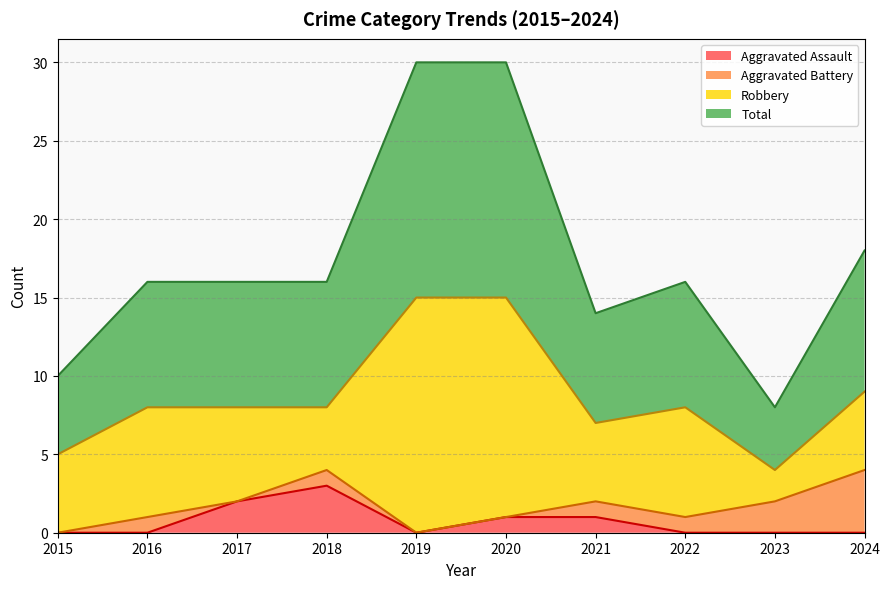

At which category does the chart reach its minimum across all series?

2015